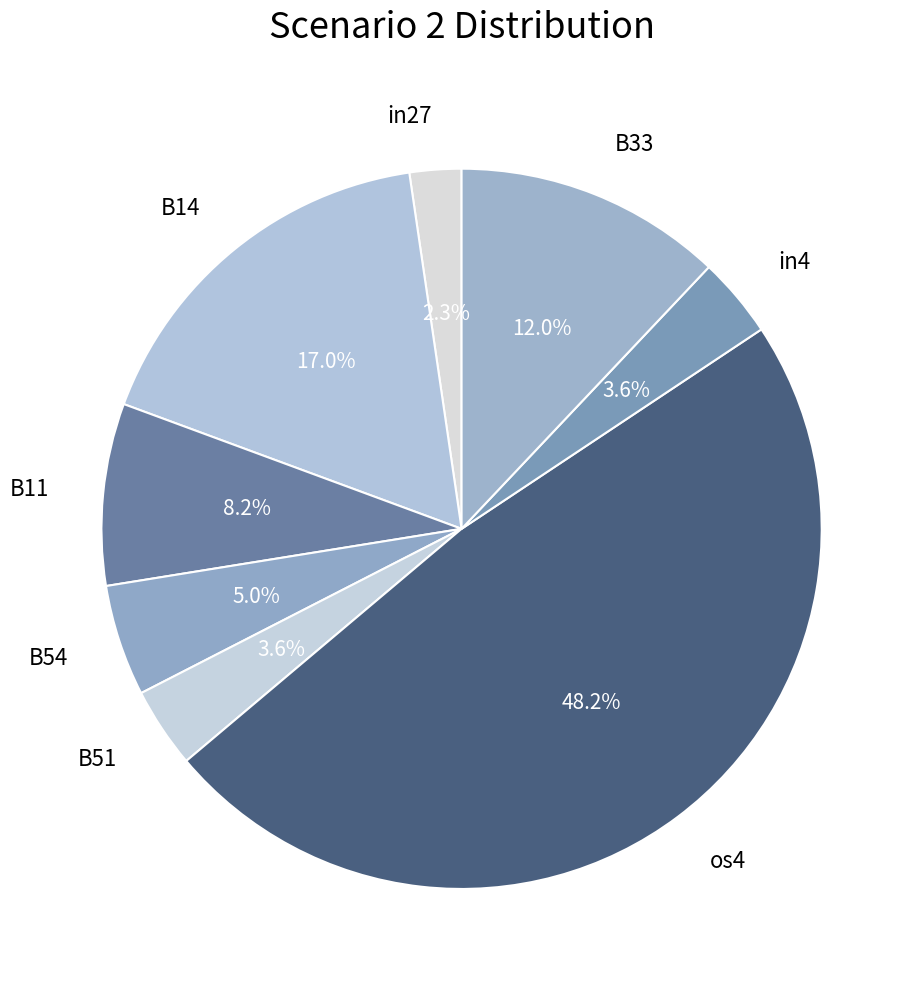

Is there a majority slice in this chart?

No